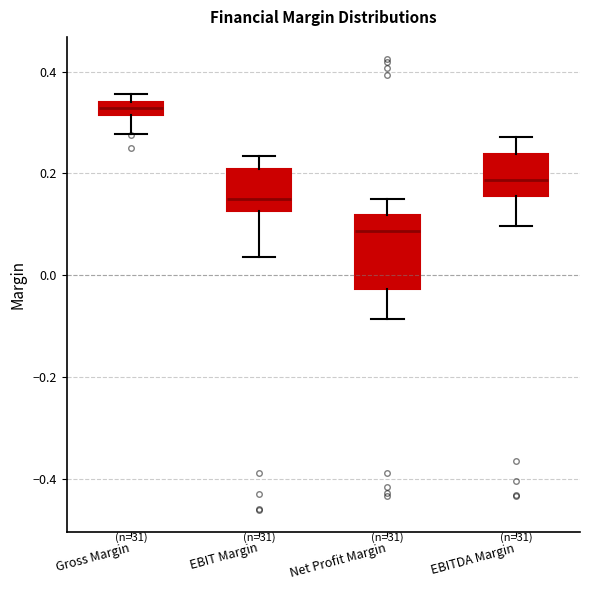

Where is the lower edge of the box for Gross Margin on the y-axis? The values are not printed on the chart, so give them approximately, as read against the axis.

0.32